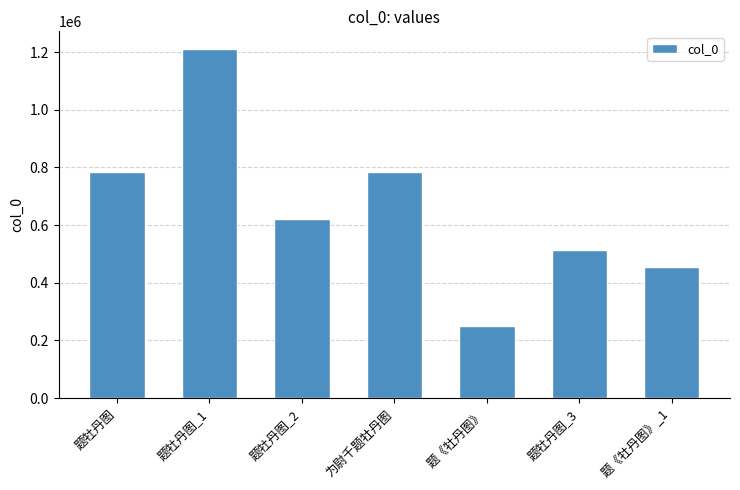

Is it true that the value at 题牡丹图_2 is 619829?

True